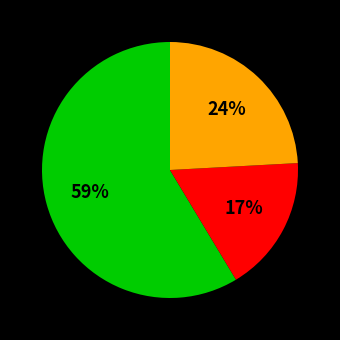

Is there a majority slice in this chart?

Yes